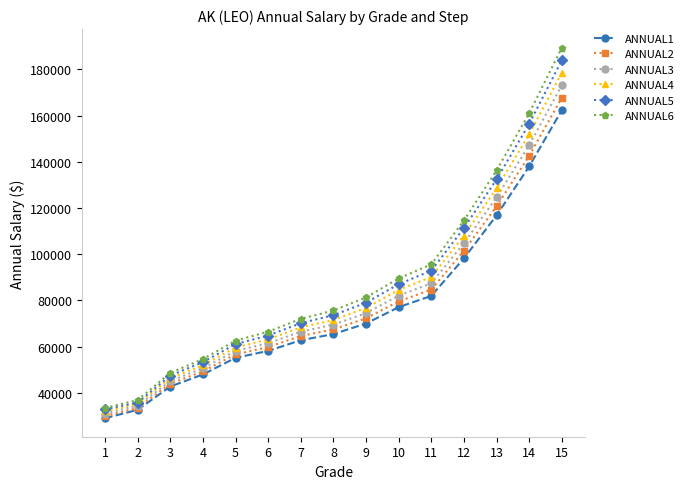

Which series has the widest spread of values?

ANNUAL6